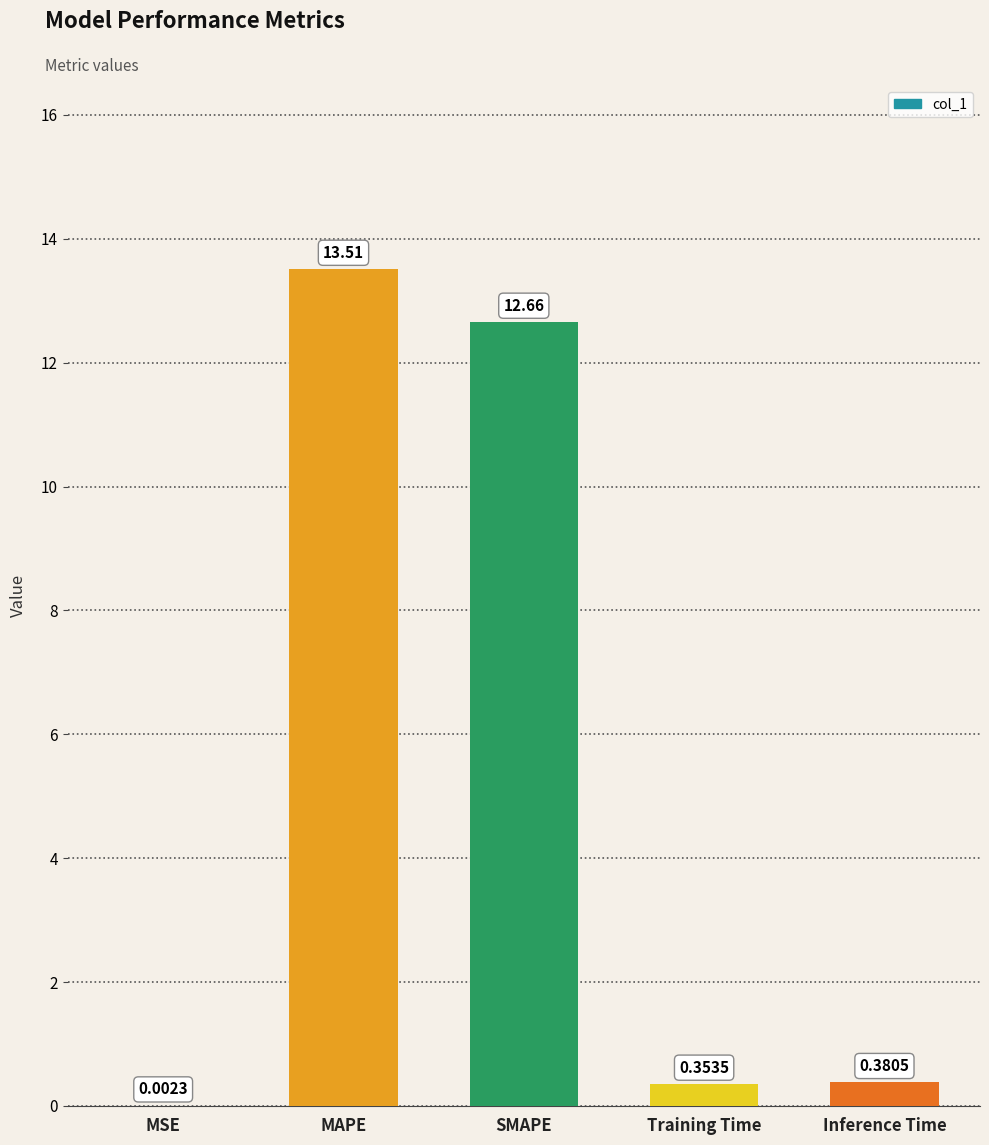

What is the change in value from SMAPE to Training Time?

-12.3